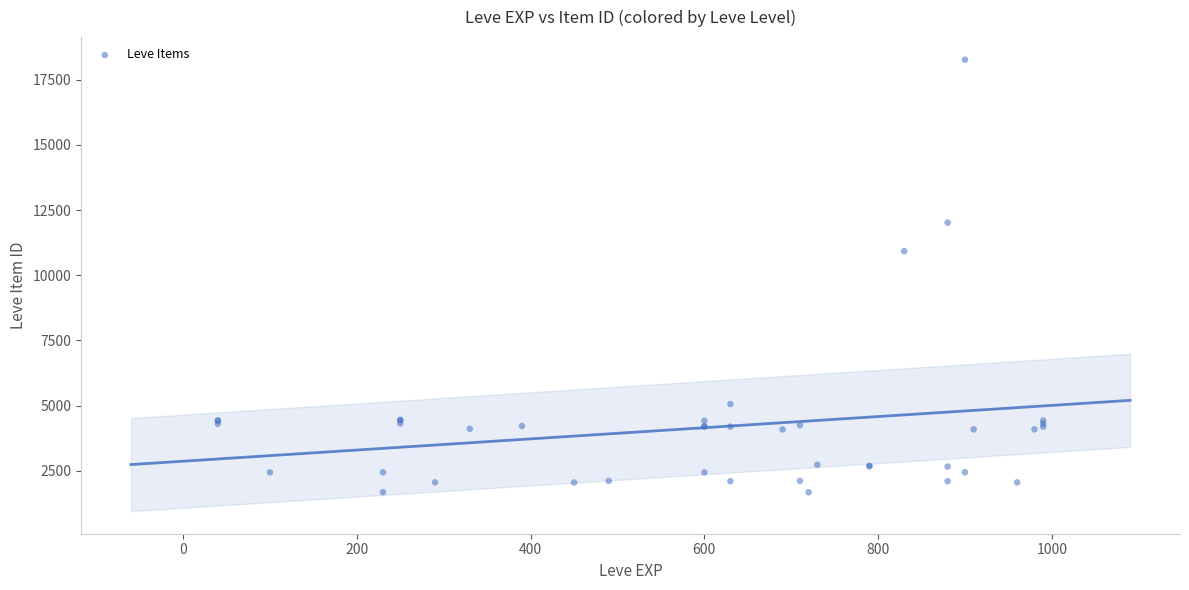

What Y value in the scatter plot is closest to 9972?

10924